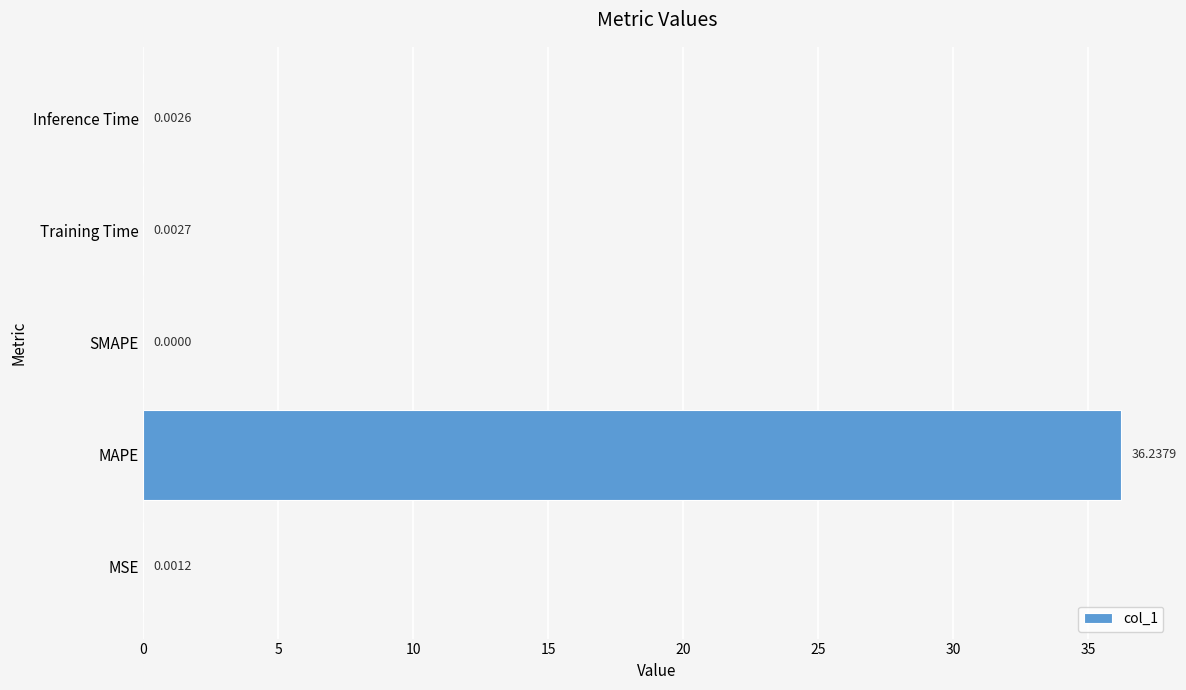

What is the sum of the values at MAPE and SMAPE?

36.2